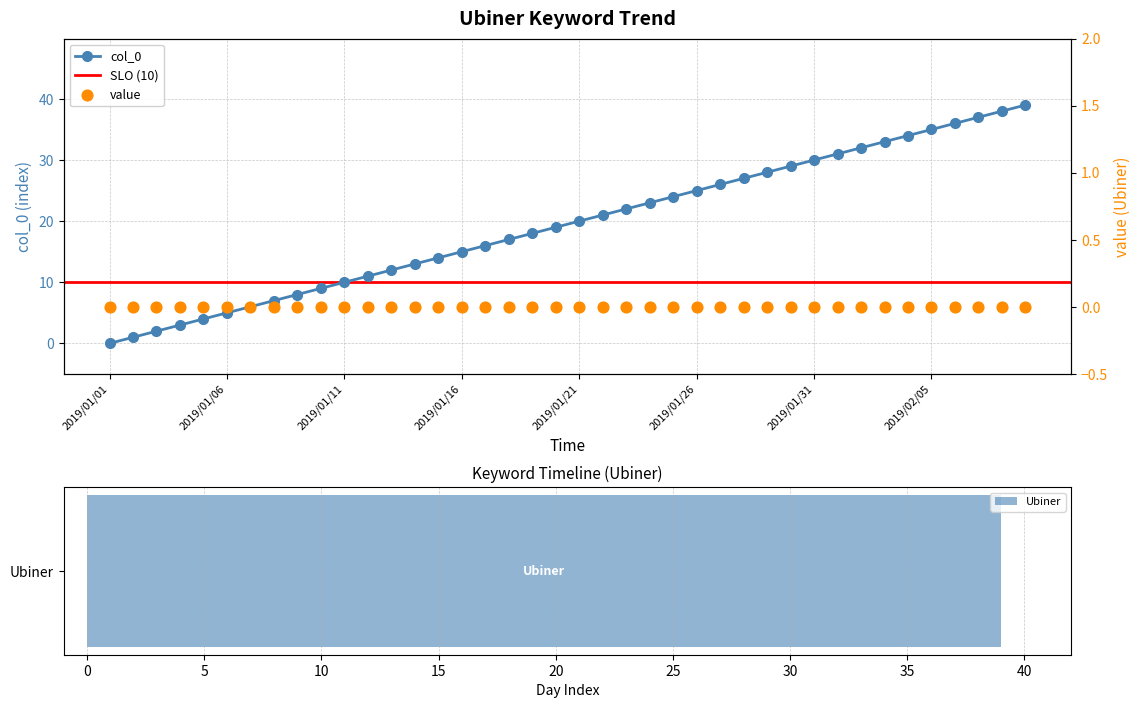

Approximately how many times larger is the value at 2019/01/11 compared to 2019/01/27?

0.4